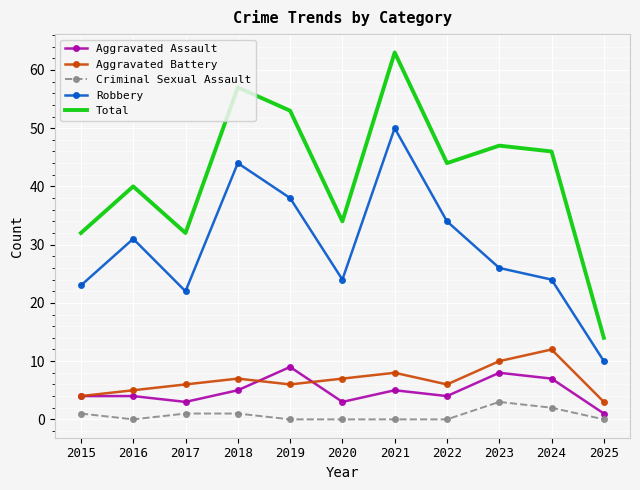

What are all the series names shown in the legend?

Aggravated Assault, Aggravated Battery, Criminal Sexual Assault, Robbery, Total